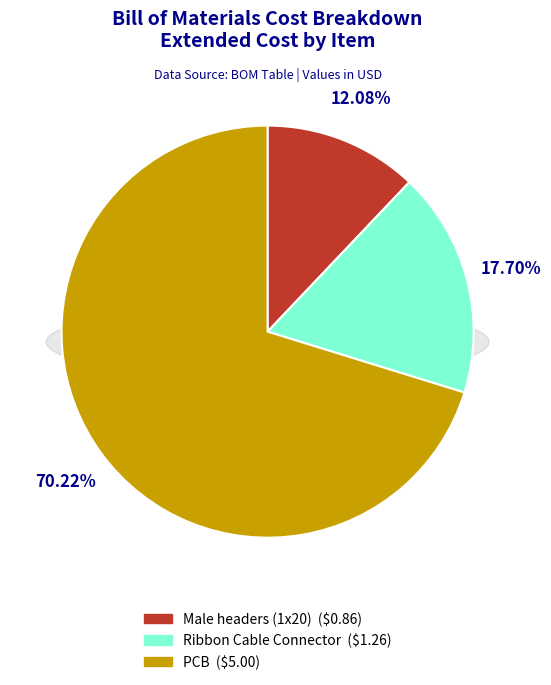

Which slice represents more than half of the pie?

PCB